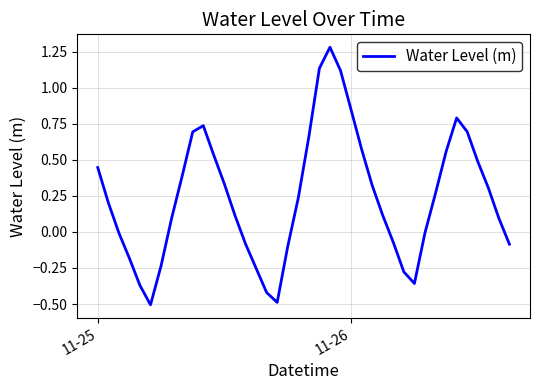

What is the difference between the second highest and minimum values?

1.6